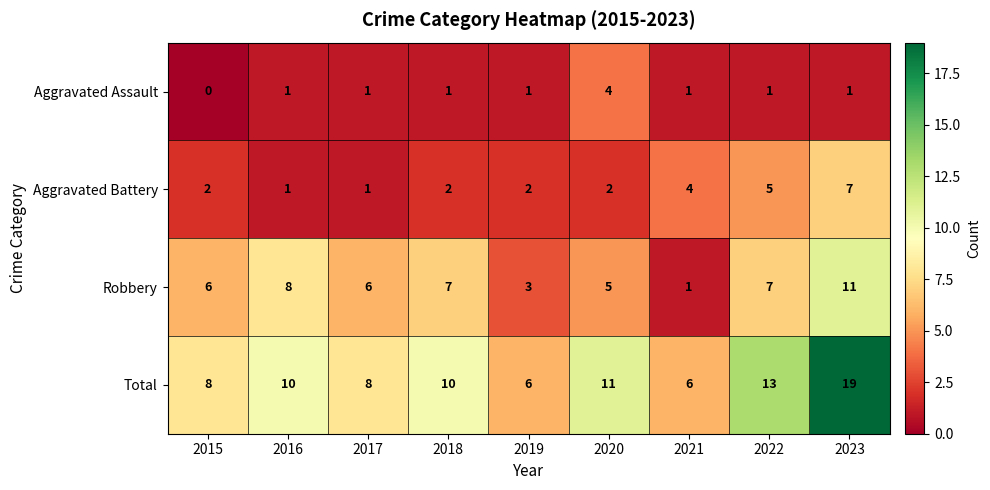

Which label corresponds to the largest value in the chart?

2023